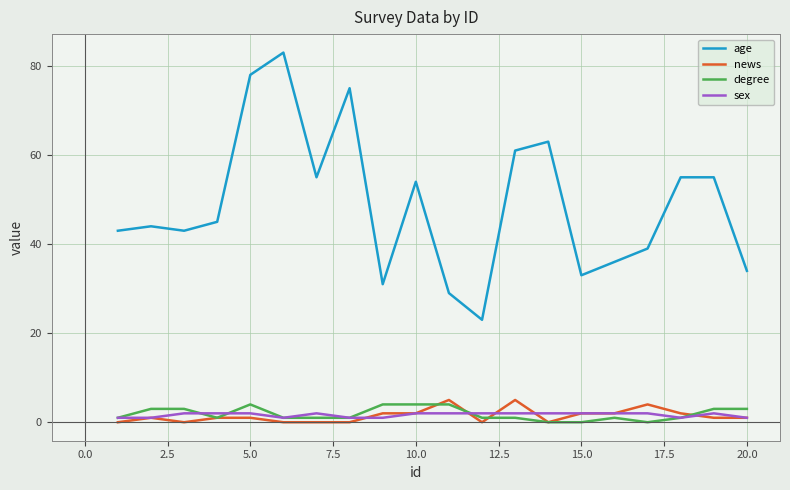

Which series has the largest range (max minus min)?

age